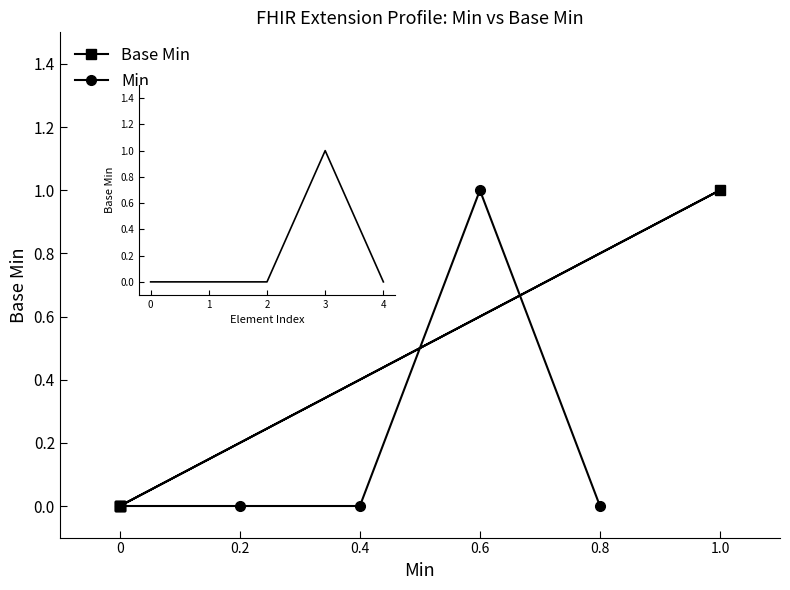

How many Base Min values are between 0 and 1?

5